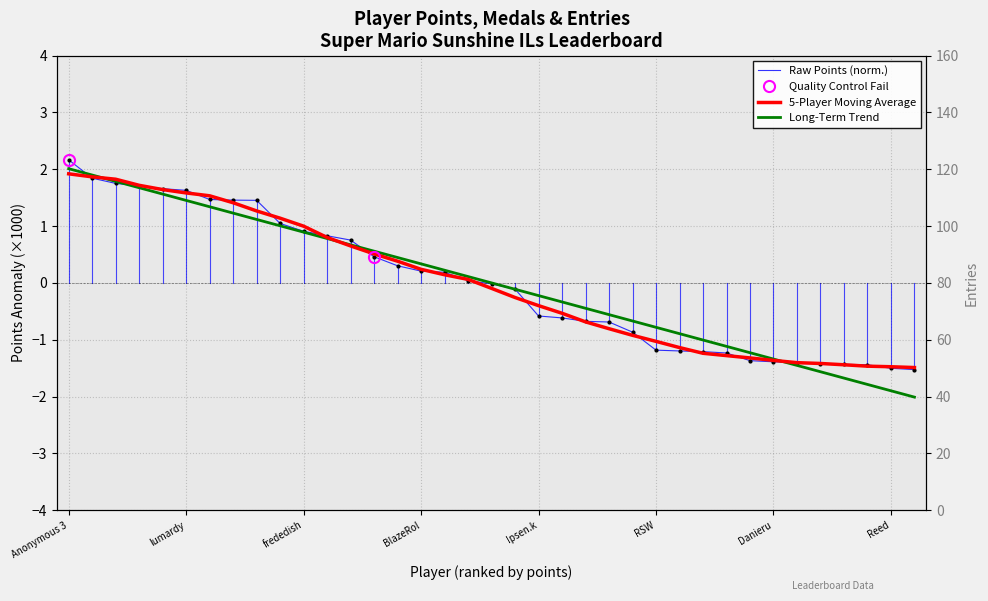

True or false: Entries and Points intersect in this chart.

False